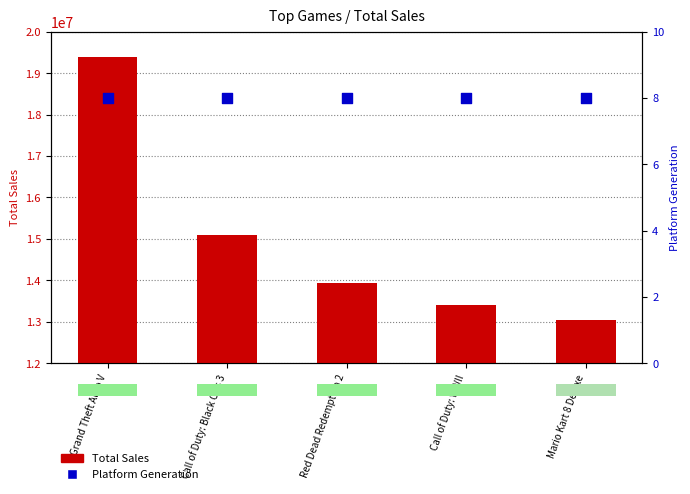

Which series has the largest total across all categories?

Total Sales